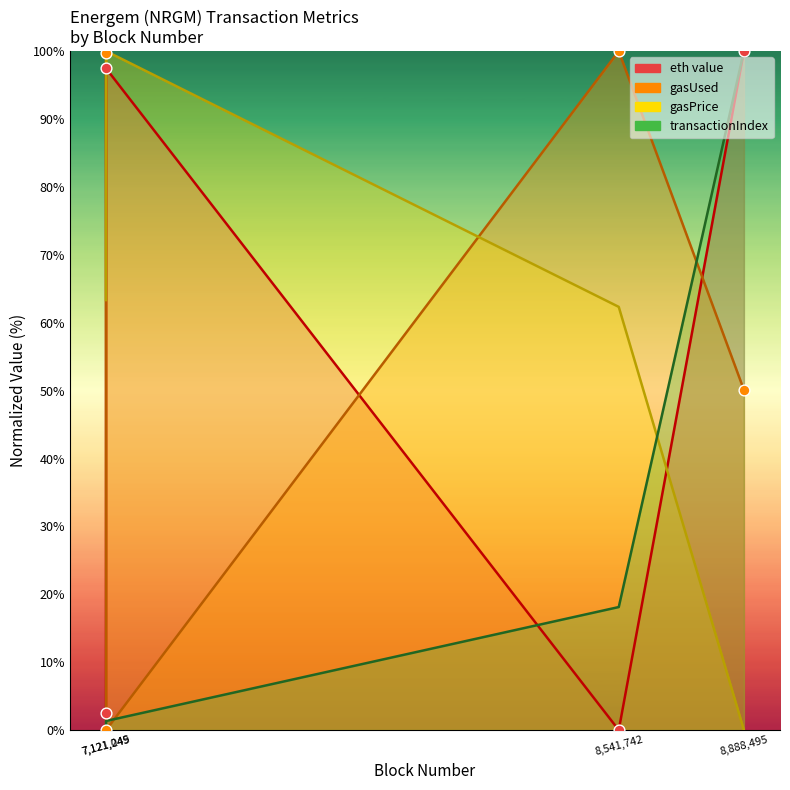

At how many categories does at least one series exceed 51?

4